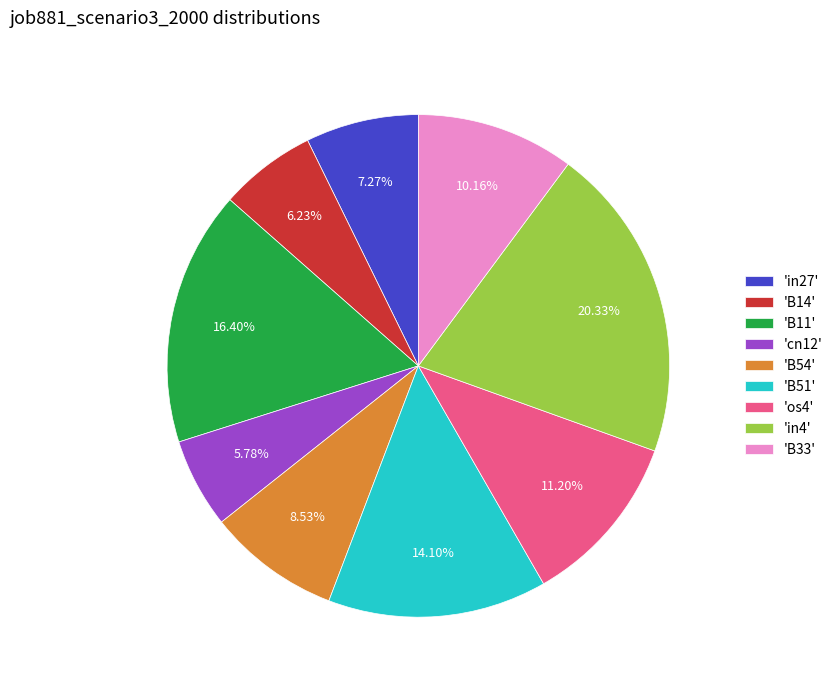

Combined, do 'cn12' and 'os4' account for over 50%?

No